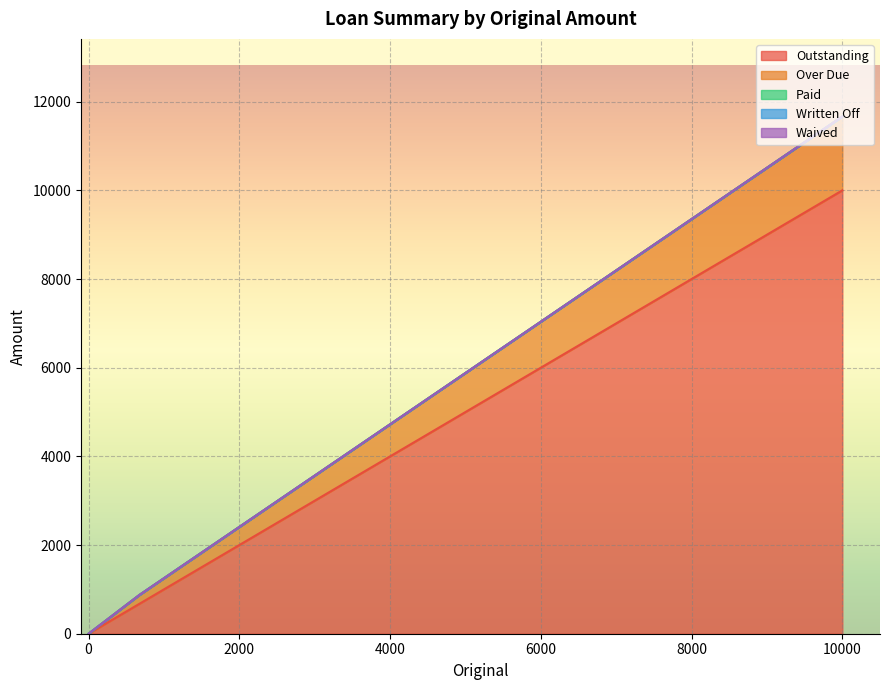

True or false: Paid and Waived cross at least once.

False